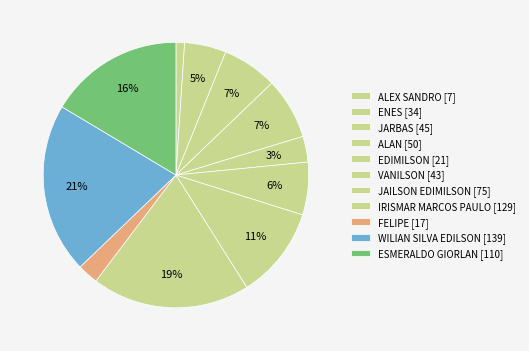

What is the largest slice in the pie chart?

WILIAN SILVA EDILSON